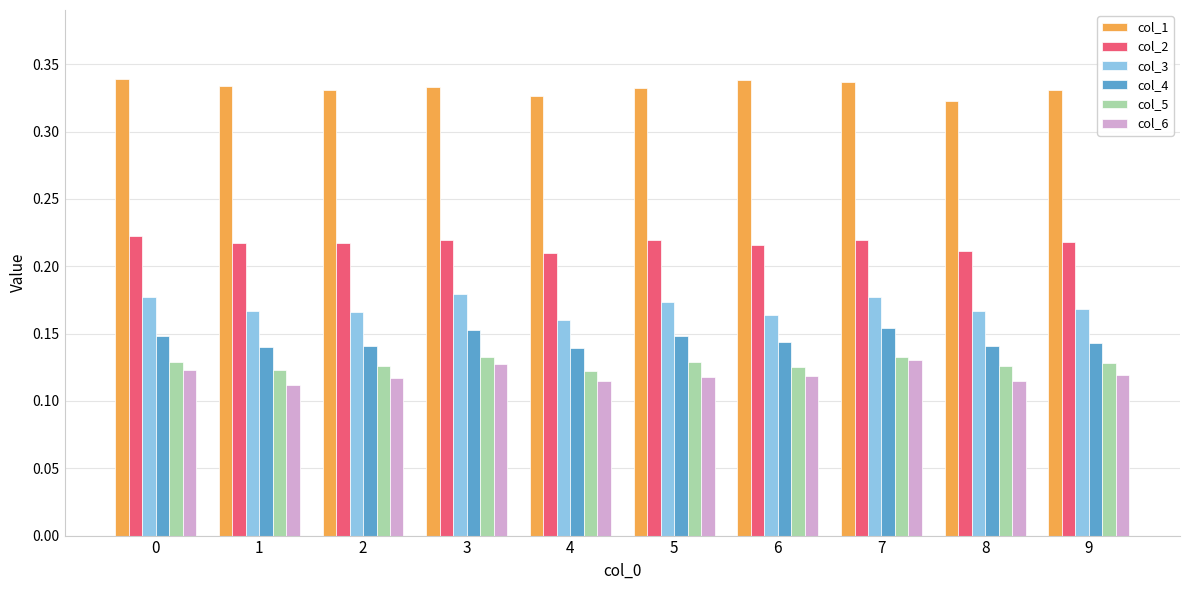

How many col_6 values are between 0 and 1?

10